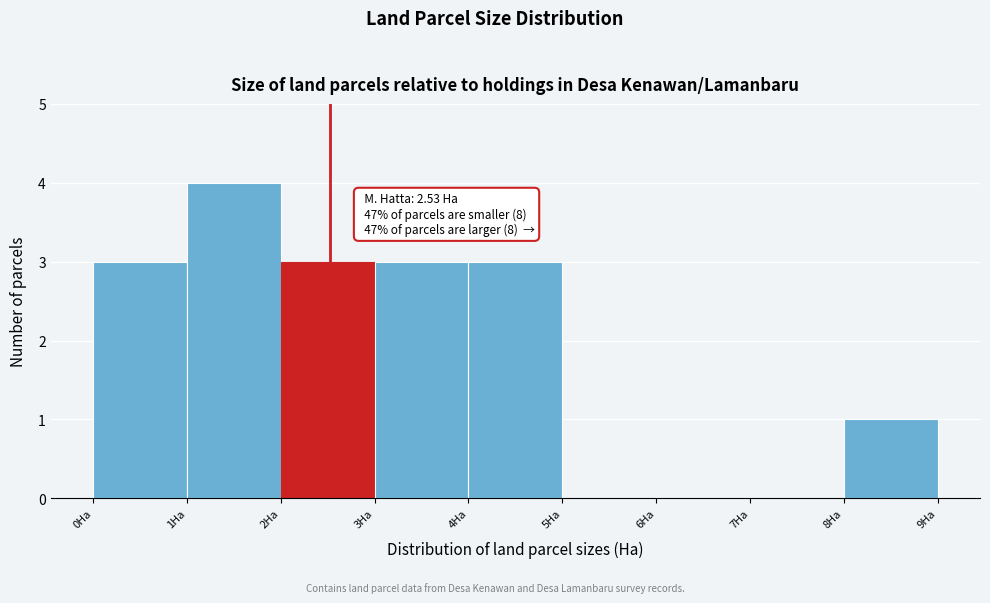

Over which range of the x-axis is the bar tallest?

1 to 2